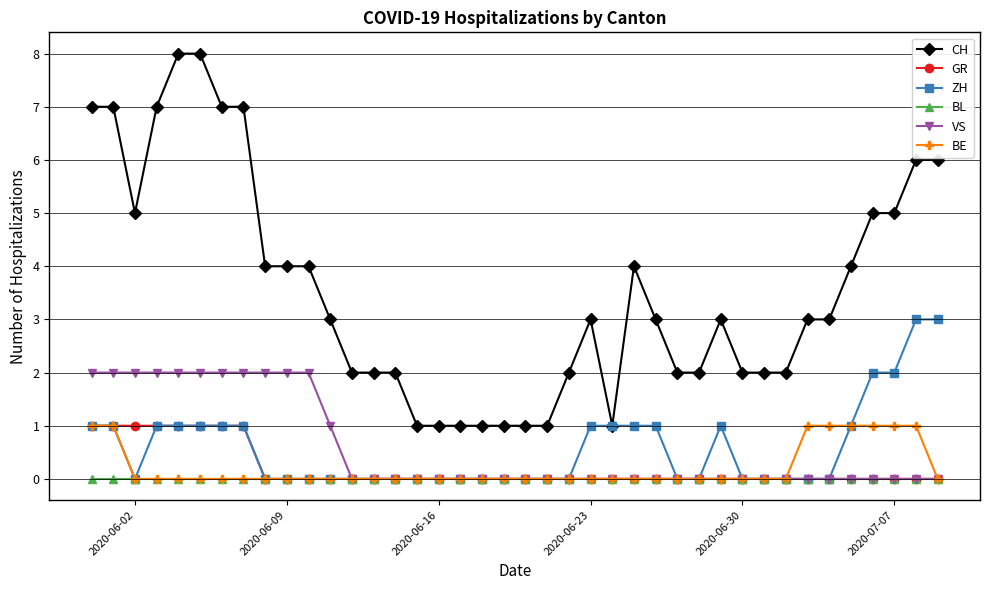

True or false: CH and BL intersect in this chart.

False